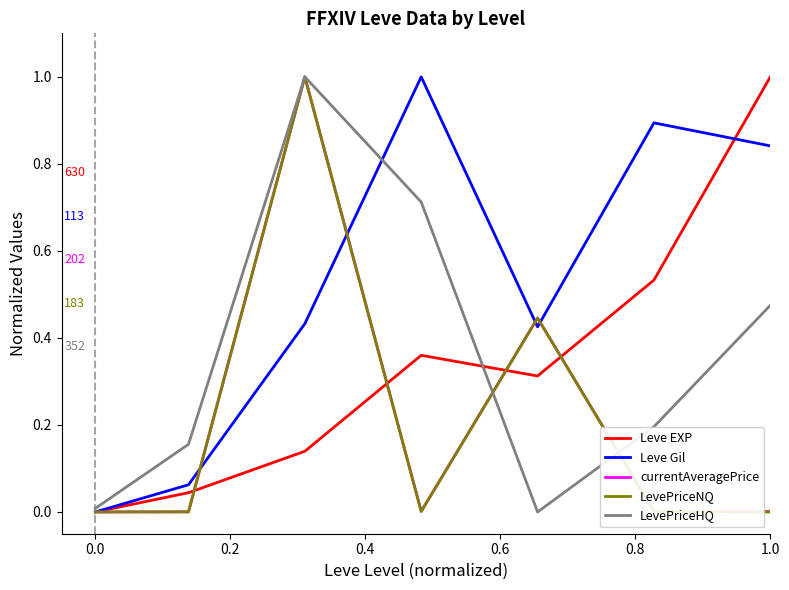

After their last crossing, which series has the higher values: LevePriceNQ or Leve EXP?

Leve EXP